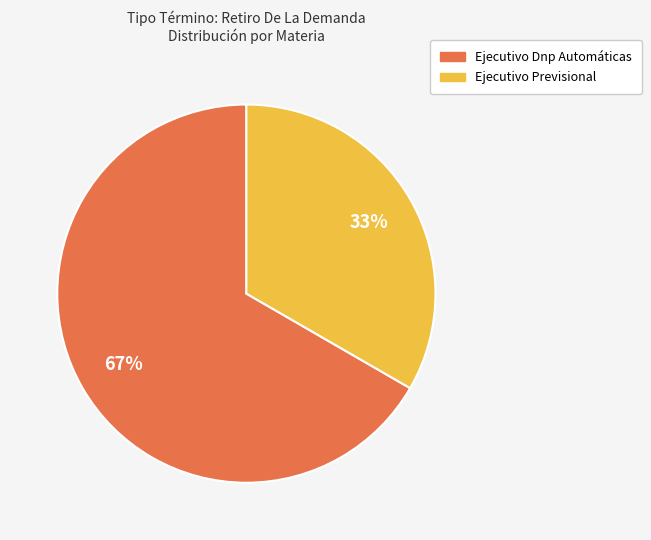

Which has a higher value, Ejecutivo Previsional or Ejecutivo Dnp Automáticas?

Ejecutivo Dnp Automáticas